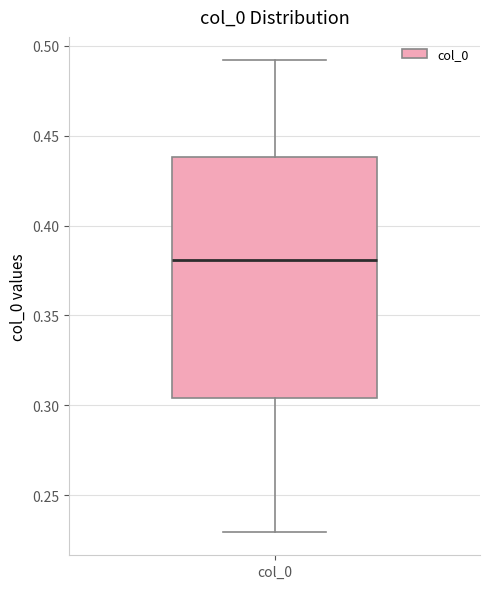

Where does the median line of the box for col_0 sit on the y-axis? The values are not printed on the chart, so give them approximately, as read against the axis.

0.380